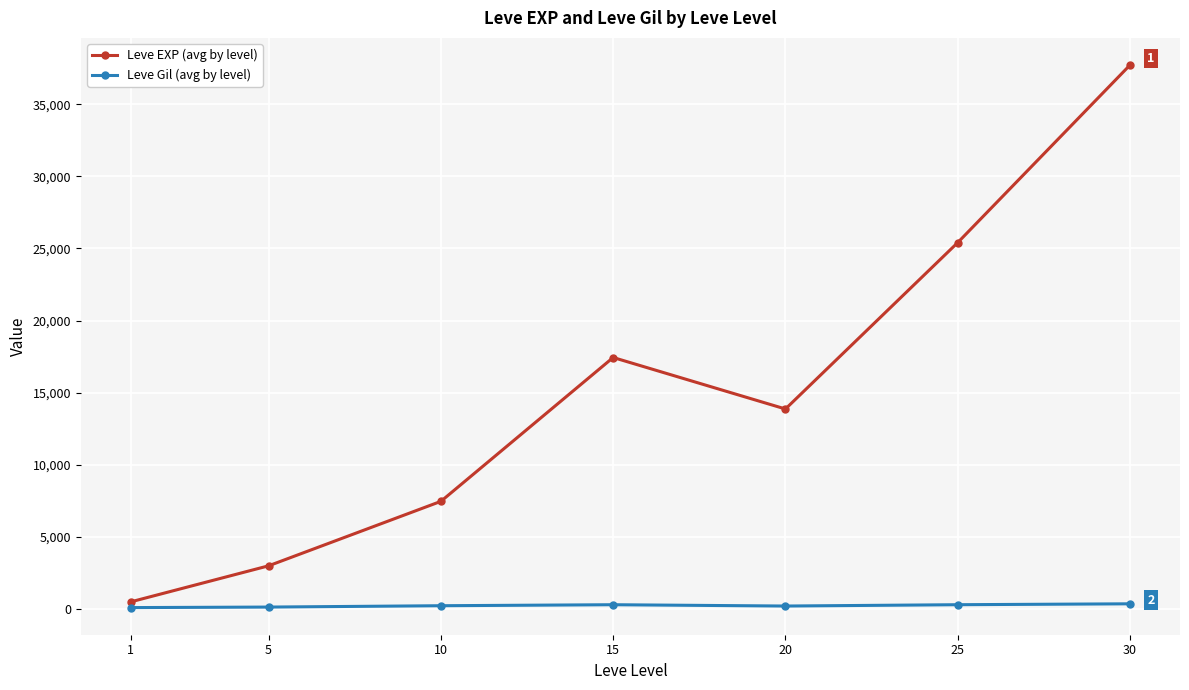

What is the sum of all Leve Gil (avg by level) values?

1725.6